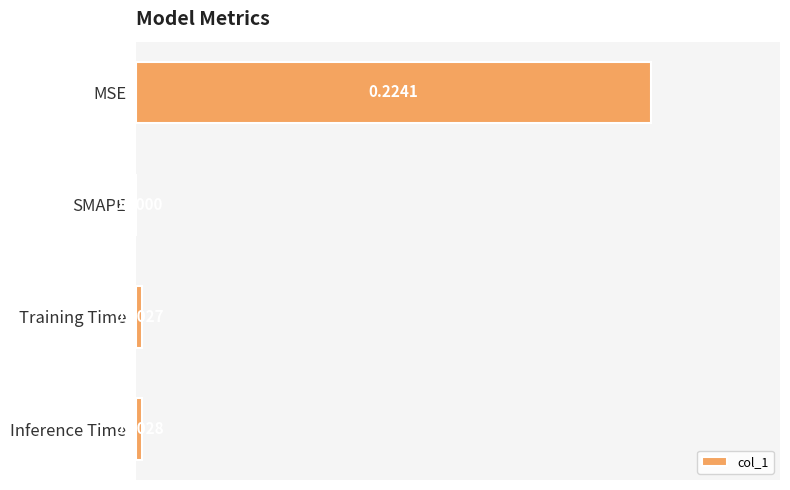

What is the average value?

0.1